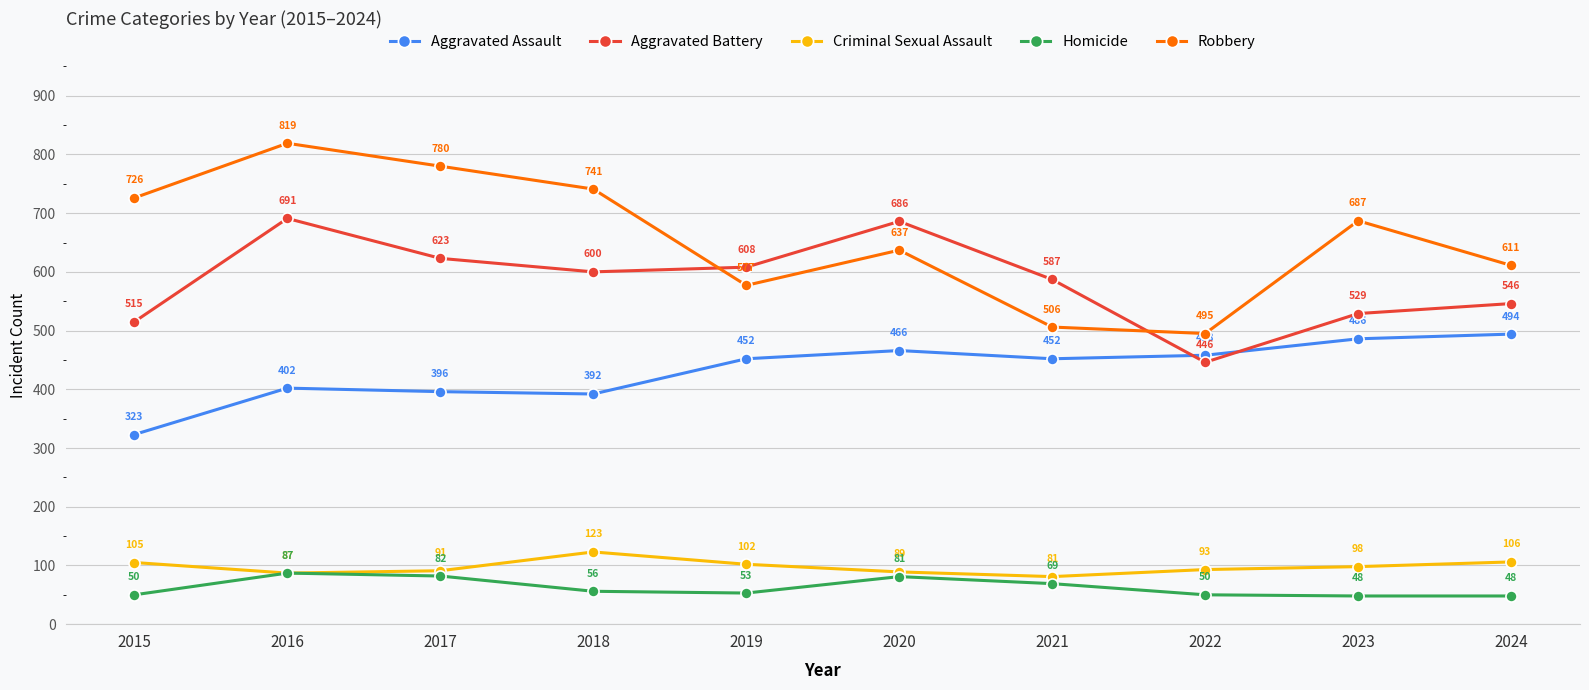

Which series has the largest total across all categories?

Robbery